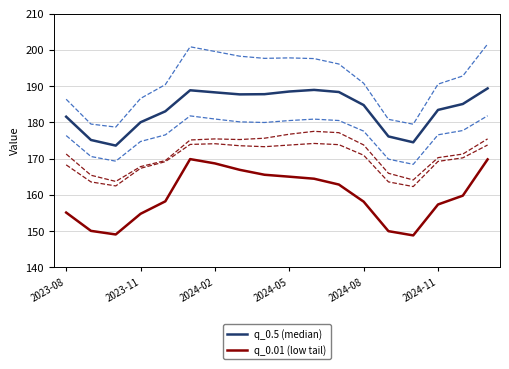

At which category does the chart reach its minimum across all series?

14